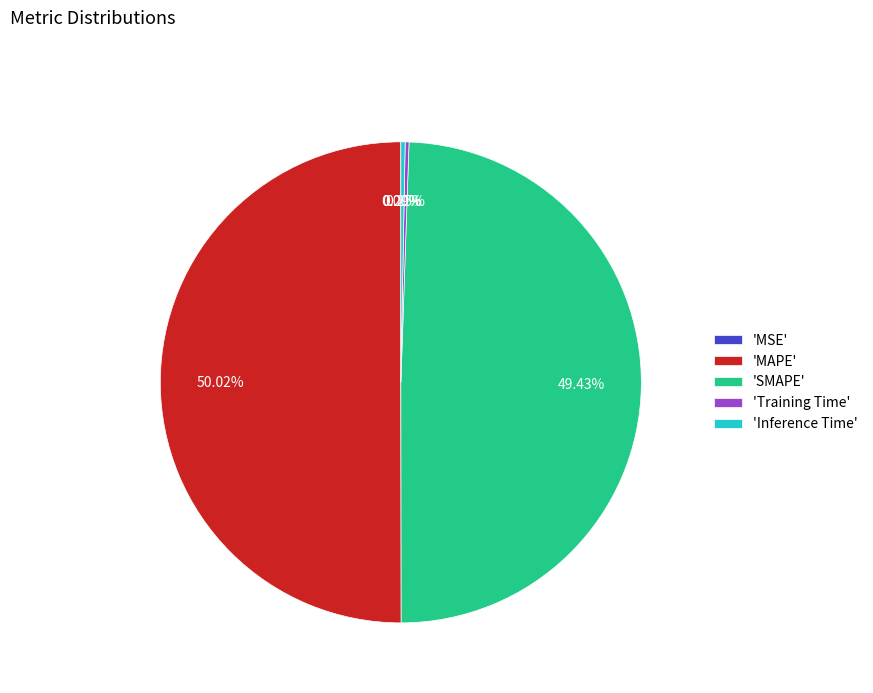

What is the majority slice?

'MAPE'